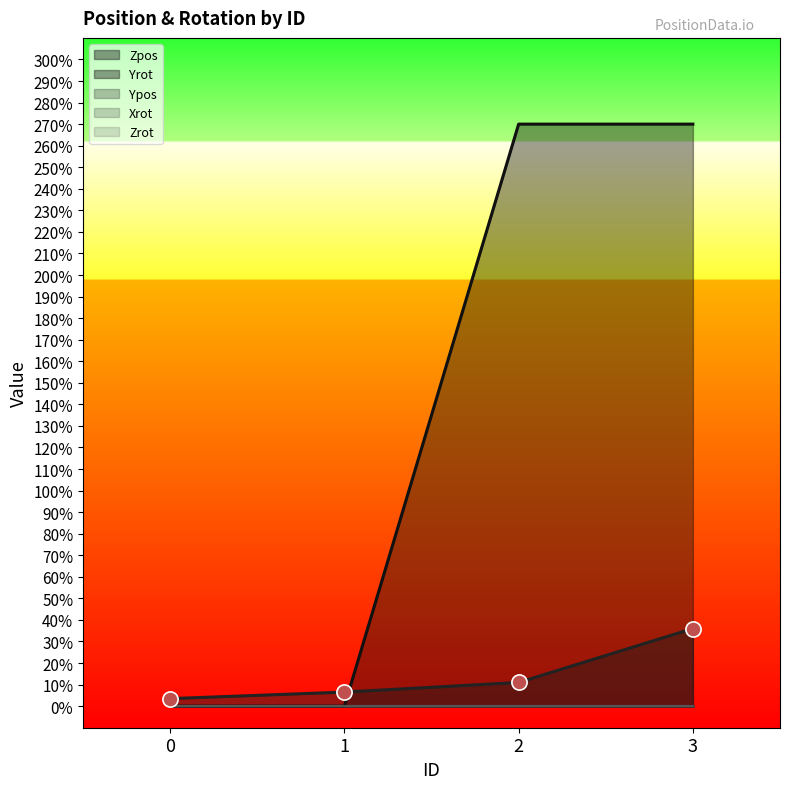

What is the total value across all series at 2?

281.0